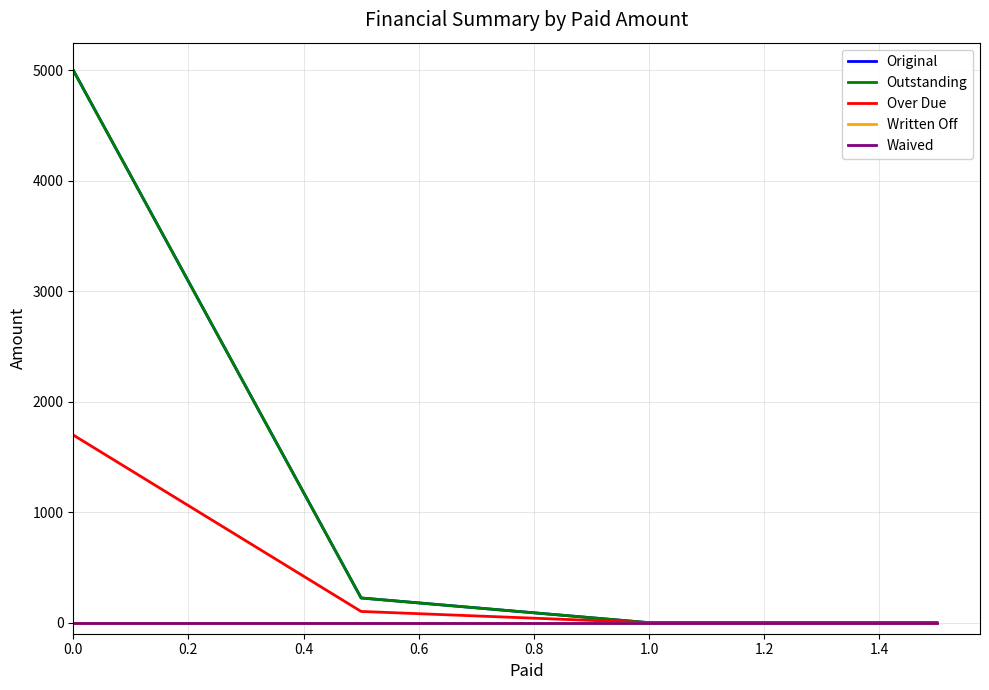

How many lines are shown in the chart?

5